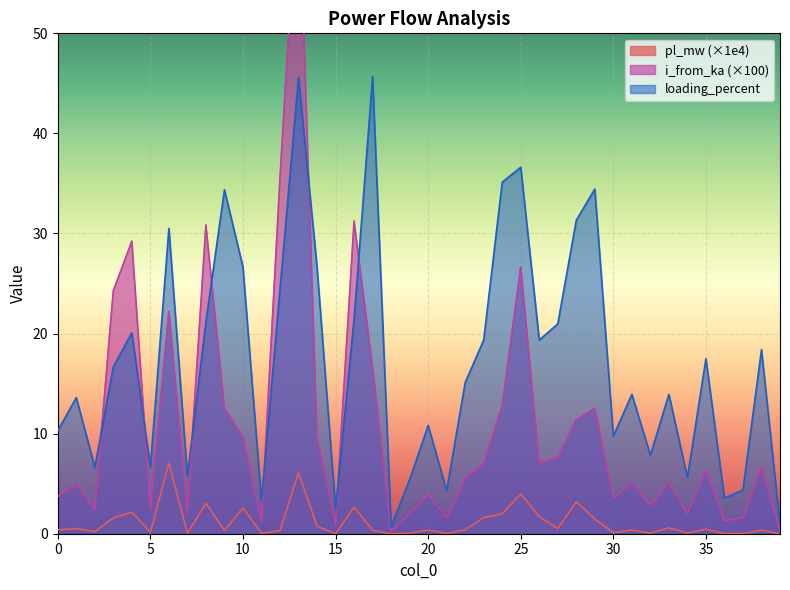

What is the value of the i_from_ka point at the 20th from the left?

2.0